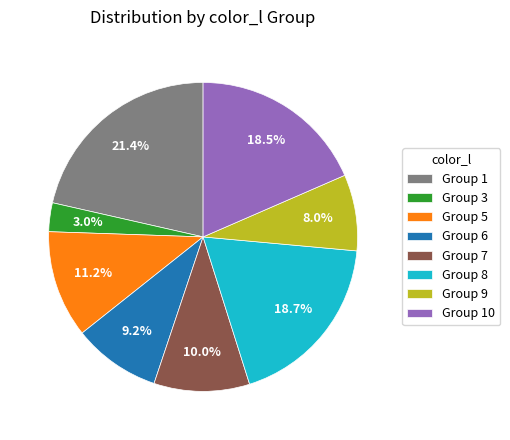

What portion of the pie excludes Group 1?

78.6%